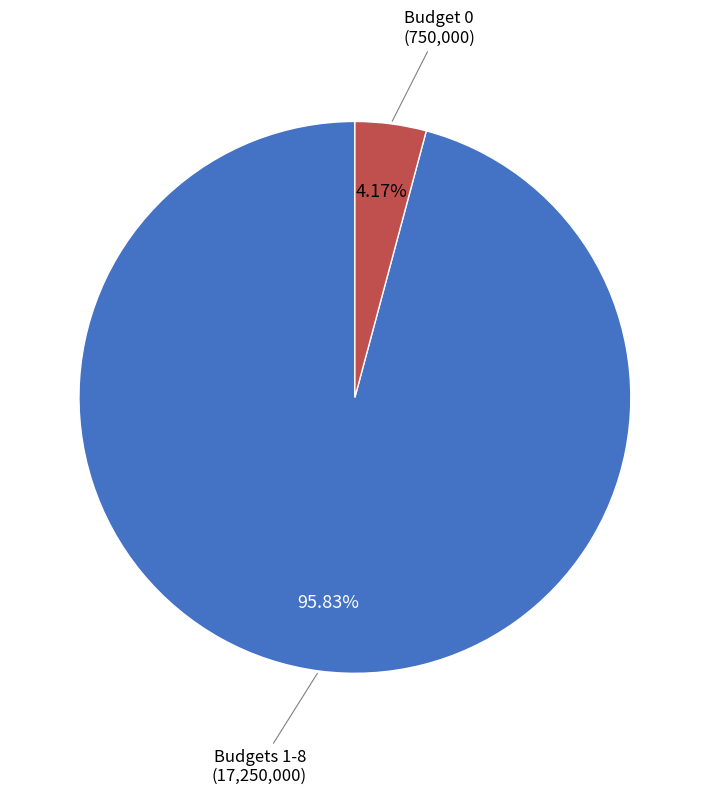

Does any single category account for the majority?

Yes